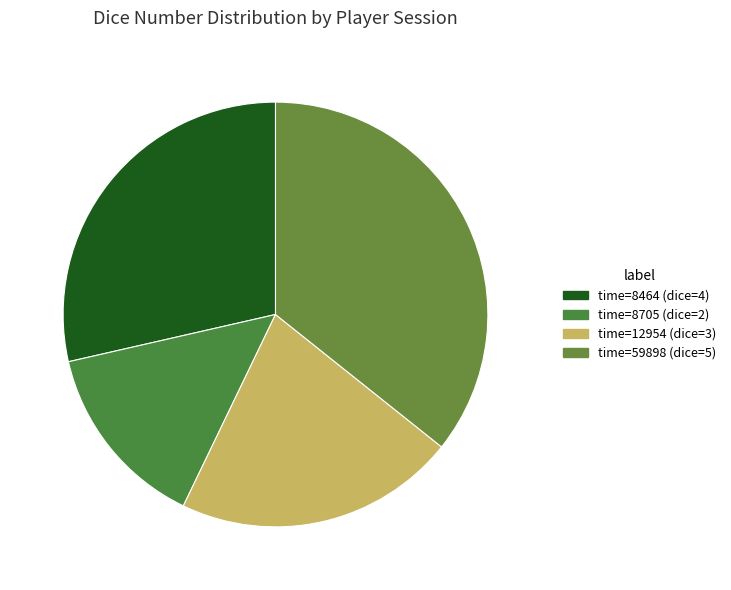

What is the largest slice in the pie chart?

59898